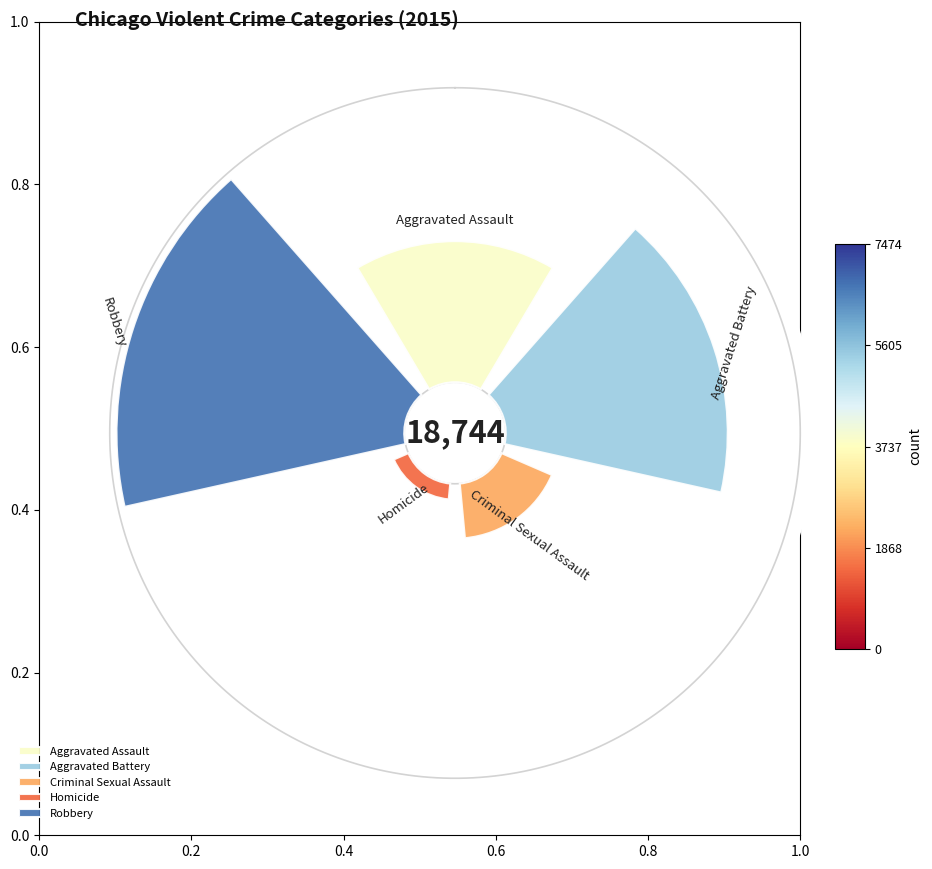

Rank the categories by value from highest to lowest.

Robbery, Aggravated Battery, Aggravated Assault, Criminal Sexual Assault, Homicide